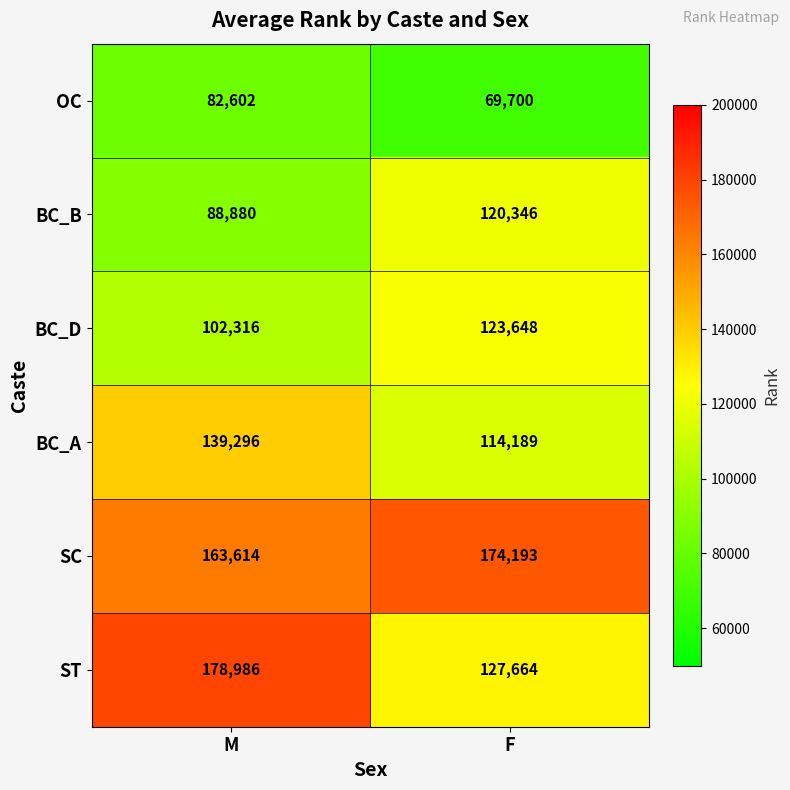

What is the smallest value displayed?

69700